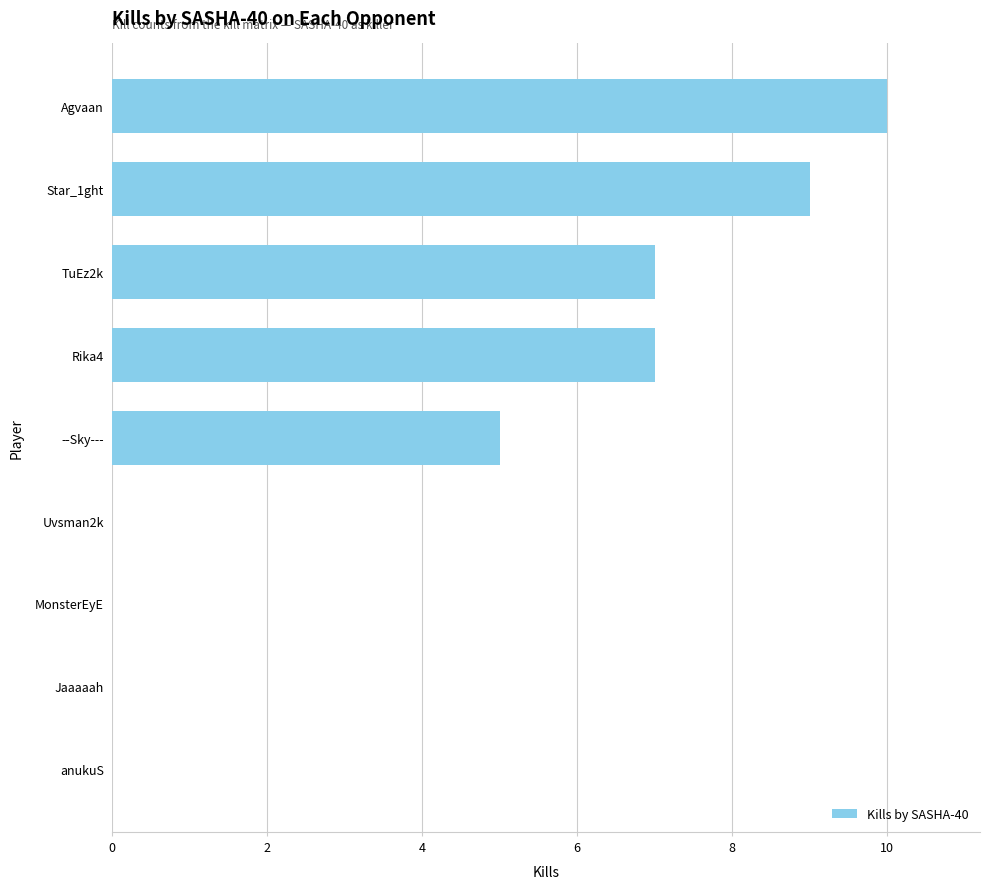

Is it true that the value at TuEz2k is 11?

False